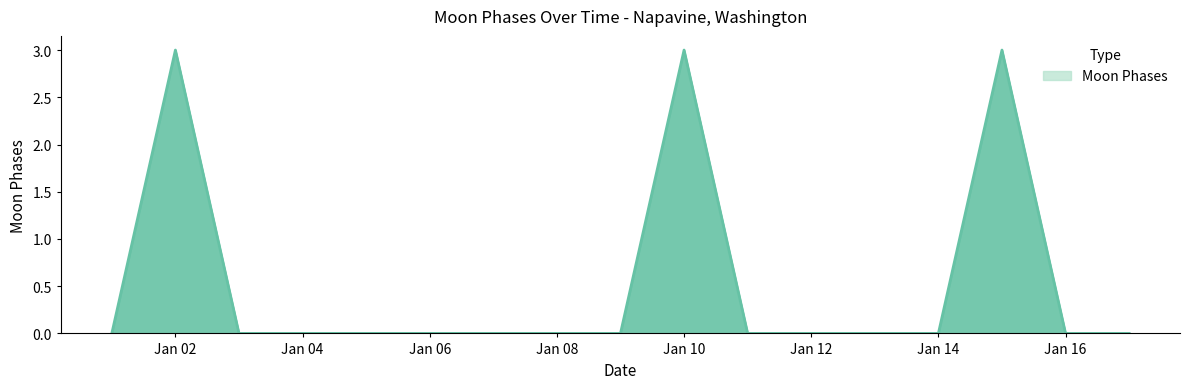

What is the greatest value displayed?

3